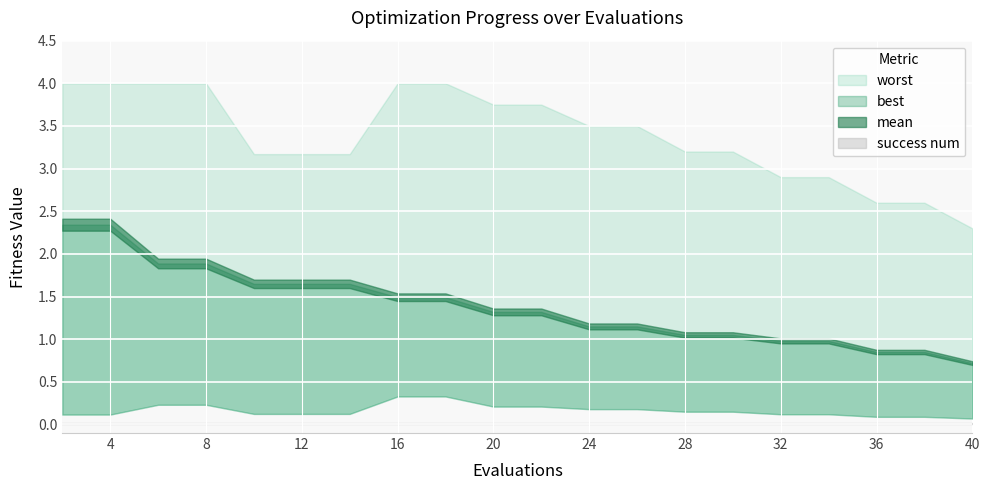

Rank the series by their maximum value, from lowest to highest.

success num, best, mean, worst